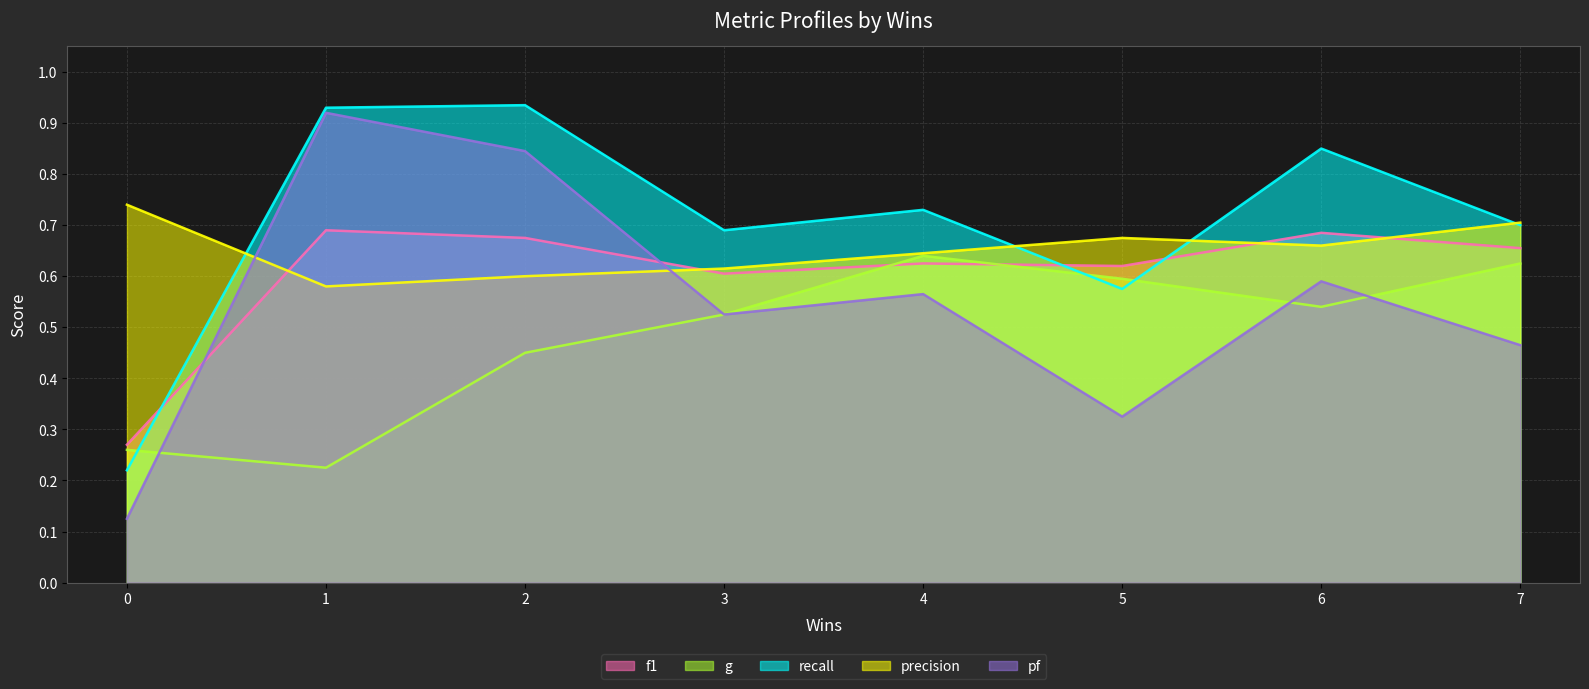

In precision, how many points are lower than both neighbors (excluding endpoints)?

2